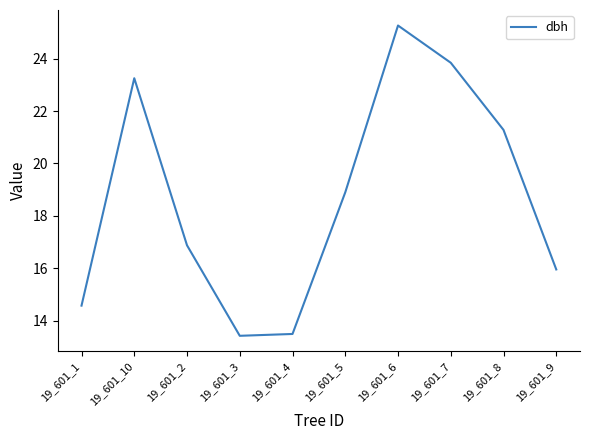

What is the change in value from 19_601_2 to 19_601_8?

+4.4